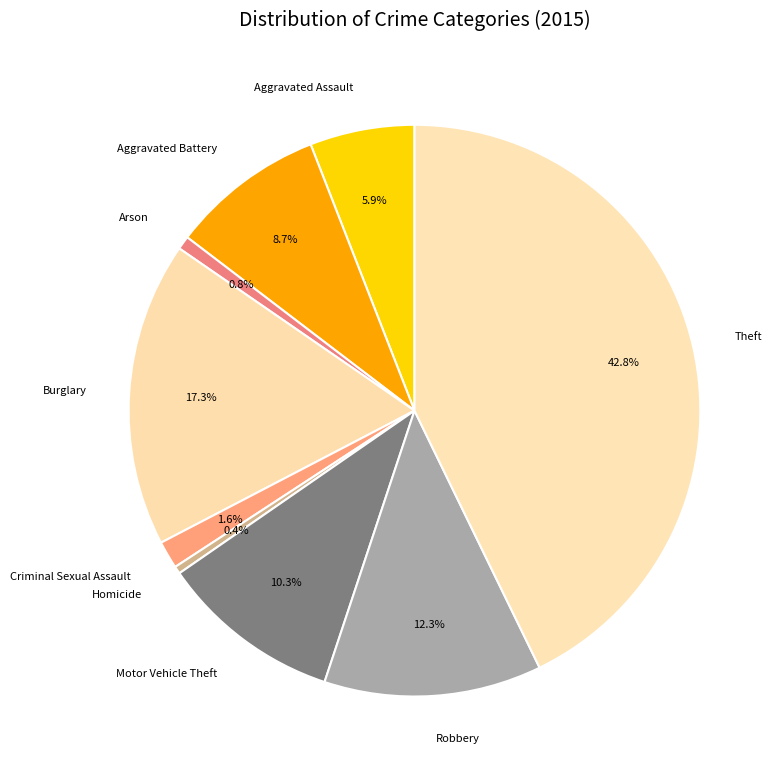

The Motor Vehicle Theft slice represents 10% of the pie. True or false?

True